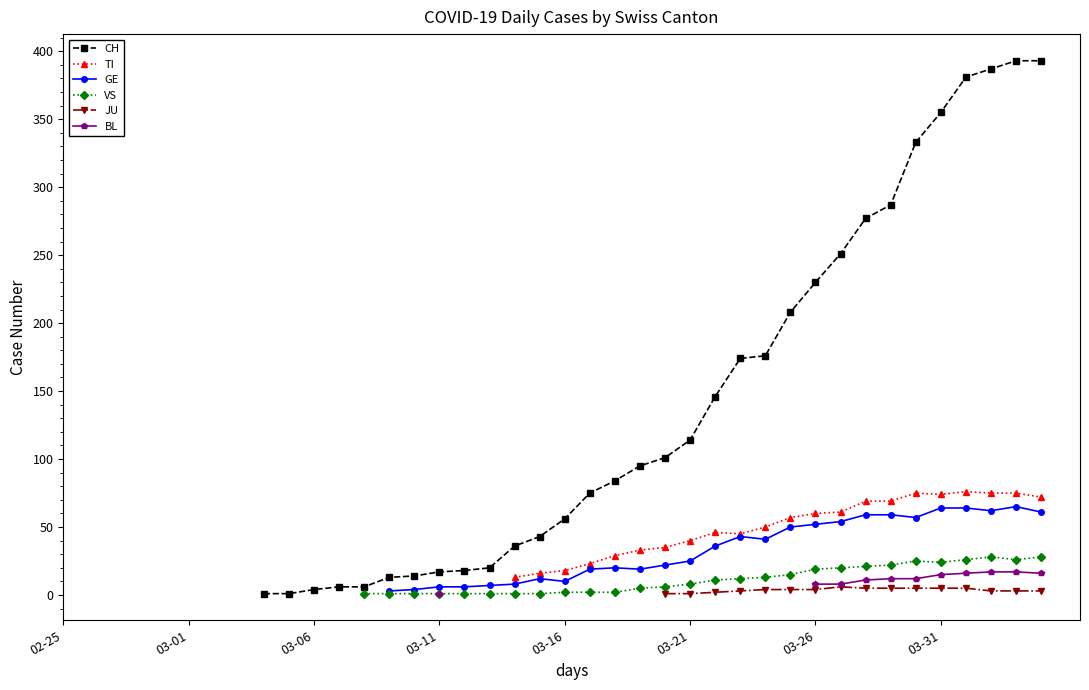

How many lines are shown in the chart?

6